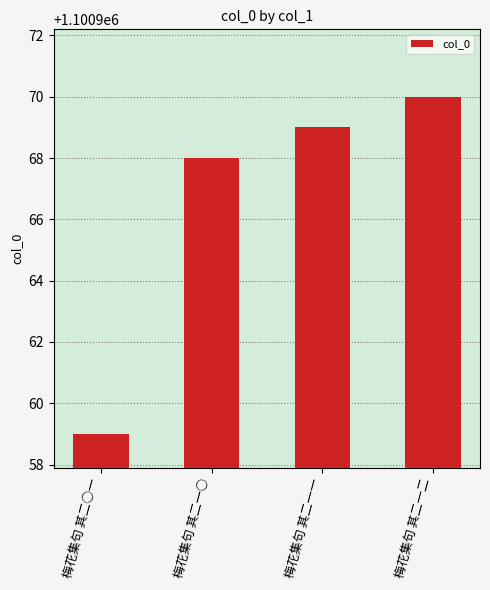

Reading right to left, list all the values displayed in this chart.

梅花集句 其二一二=1100970	梅花集句 其二一一=1100969	梅花集句 其二一○=1100968	梅花集句 其二○一=1100959